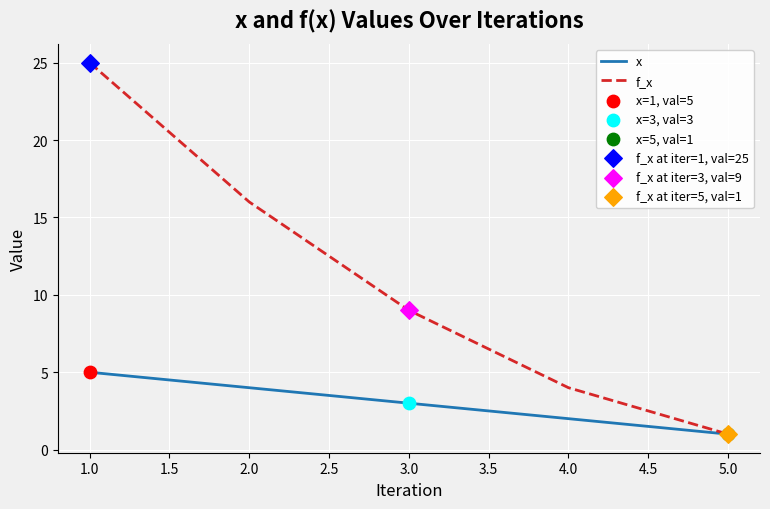

Which series changed the most between 1.0 and 4.0?

f_x